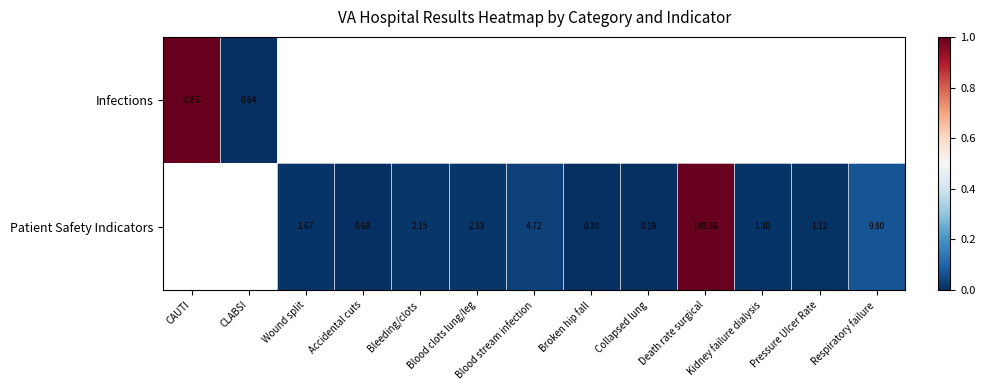

At which category does the chart reach its peak across all series?

CAUTI